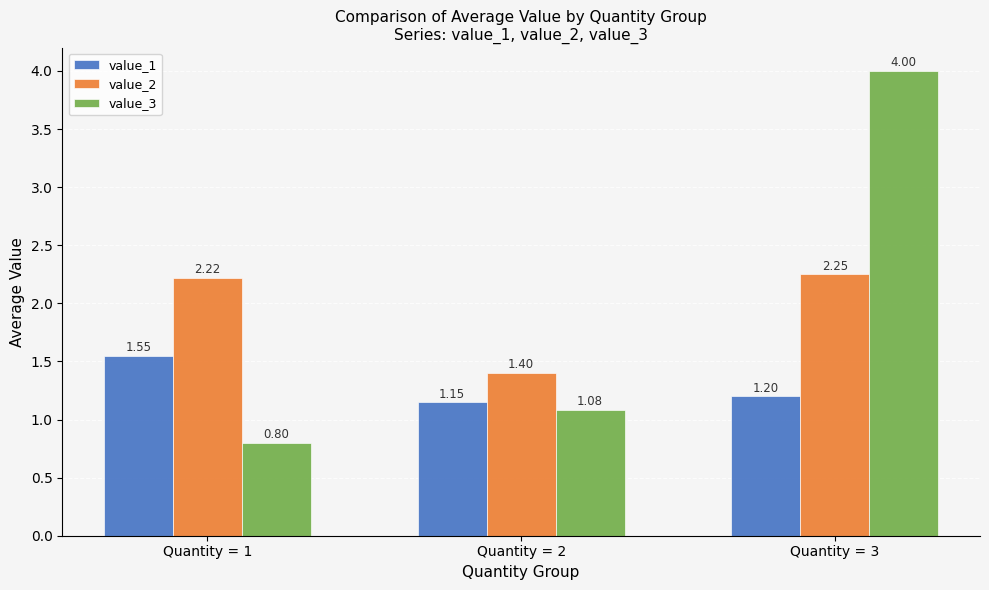

What is the sum of the value_1 values at Quantity = 1 and Quantity = 2?

2.7